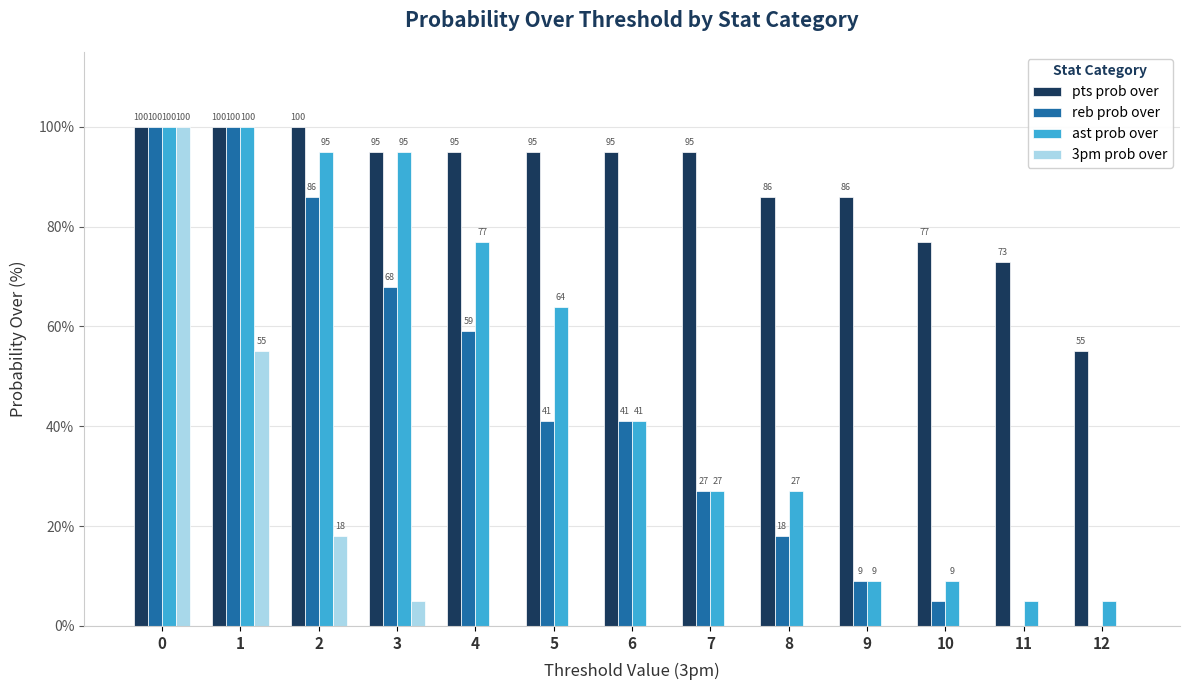

How many groups of bars are there?

13